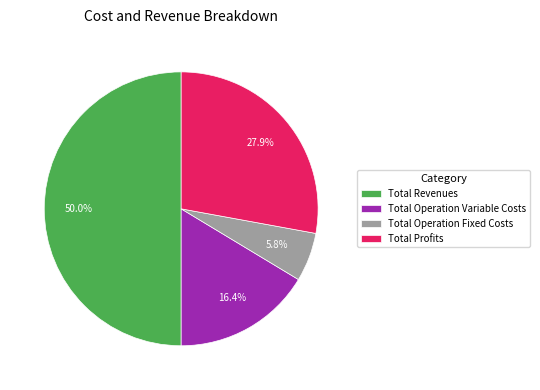

Which category has the biggest portion of the pie?

Total Revenues